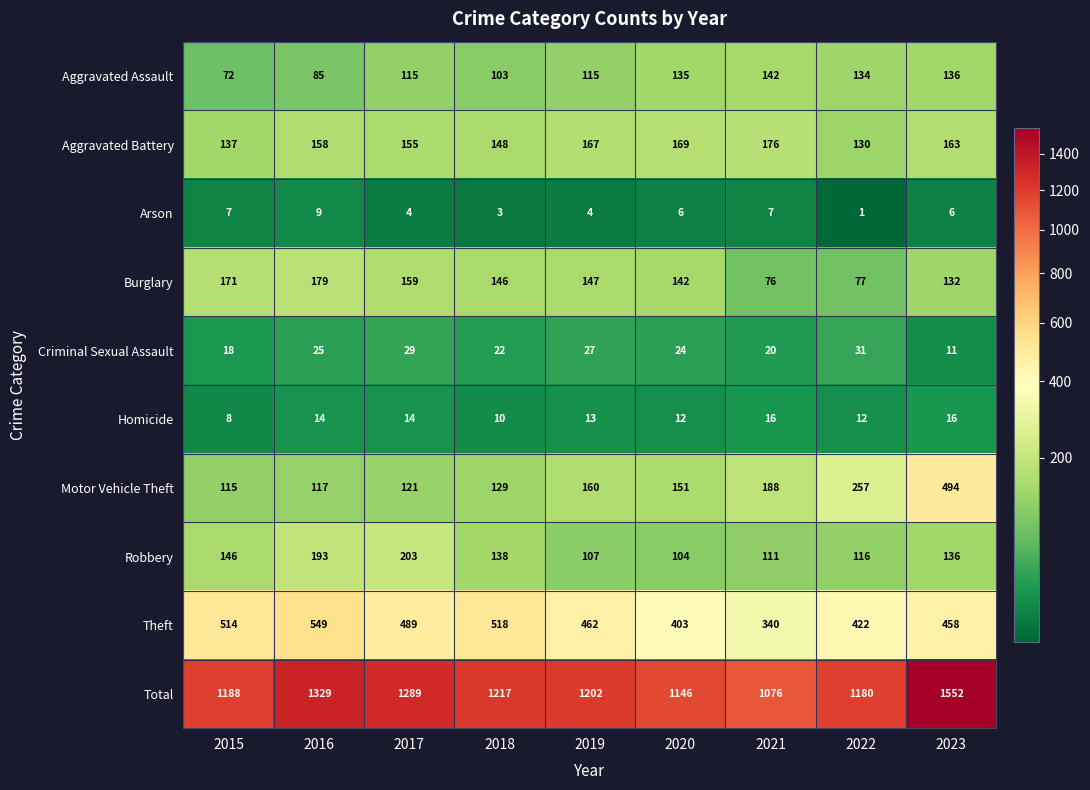

At which label does Aggravated Assault reach its peak?

2021